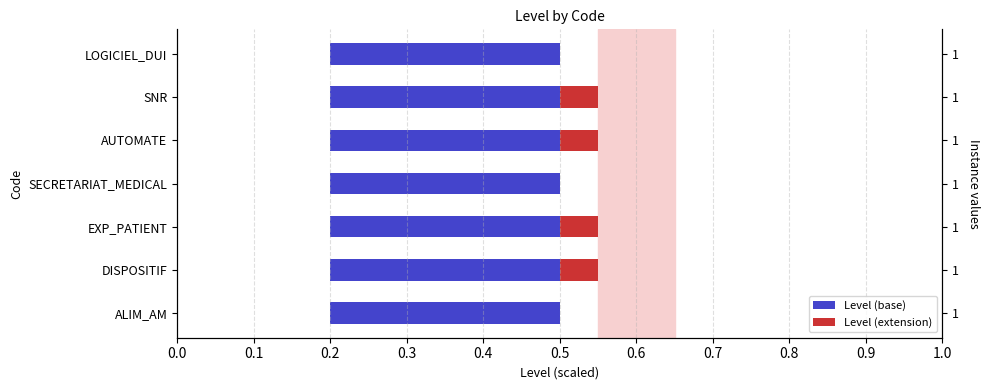

Reading right to left, what are all the values shown in this chart?

Level (base): 0.5	0.5	0.5	0.5	0.5	0.5	0.5
Level (extension): 0.0	0.1	0.1	0.0	0.1	0.1	0.0